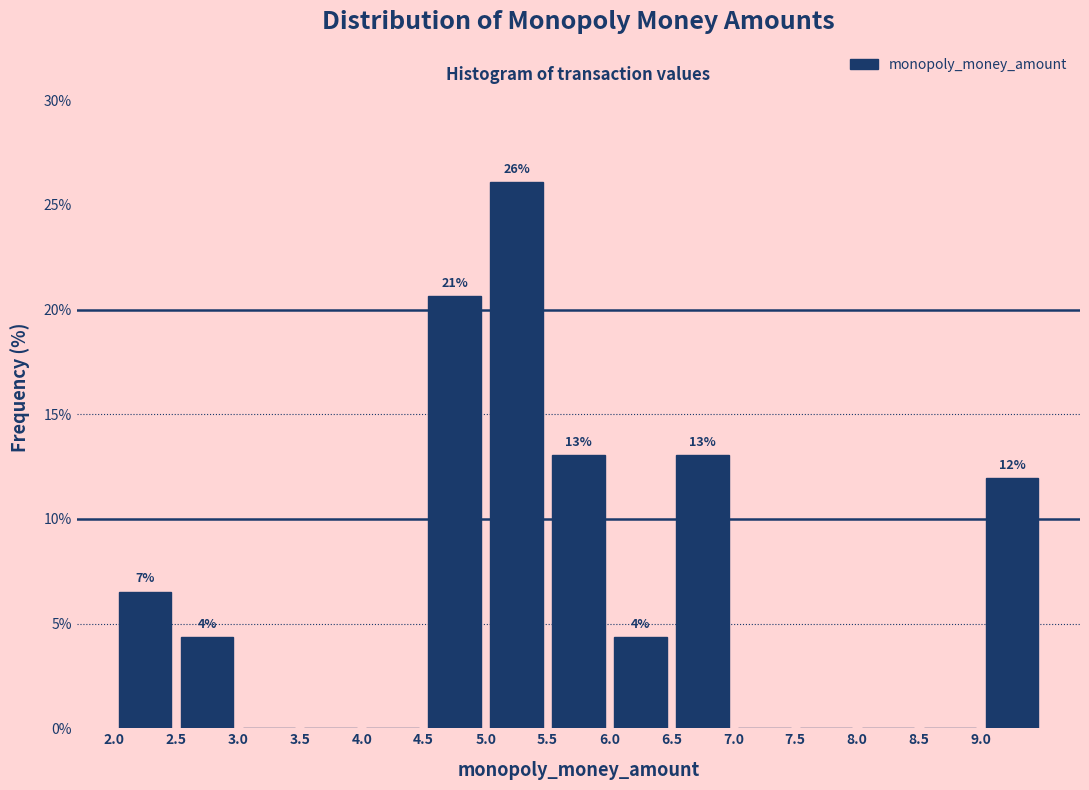

Over which range of the x-axis is the bar tallest?

5.0 to 5.5